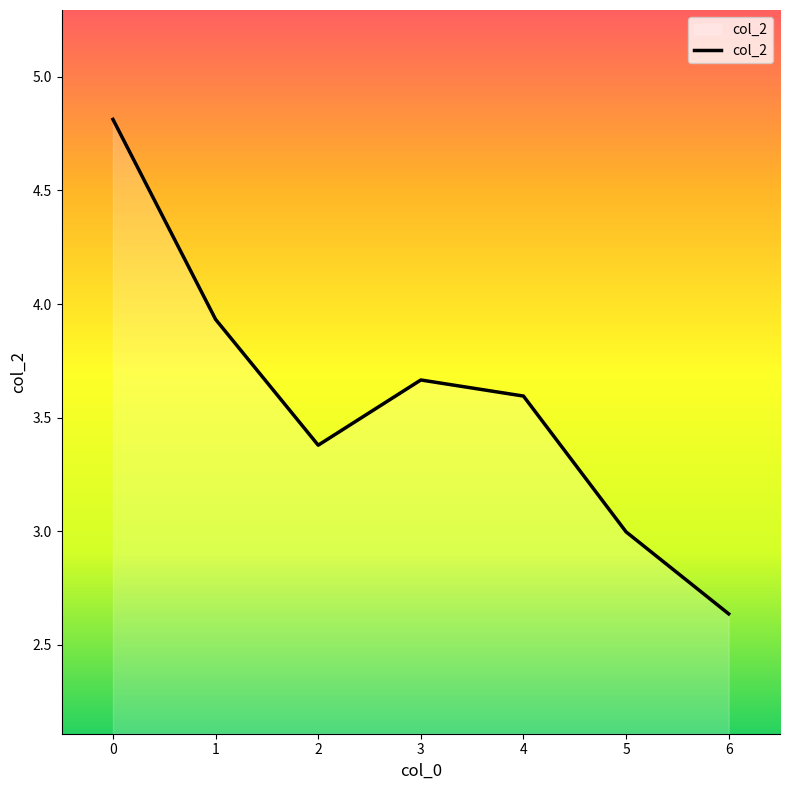

What is the difference between the maximum and second lowest values?

1.8